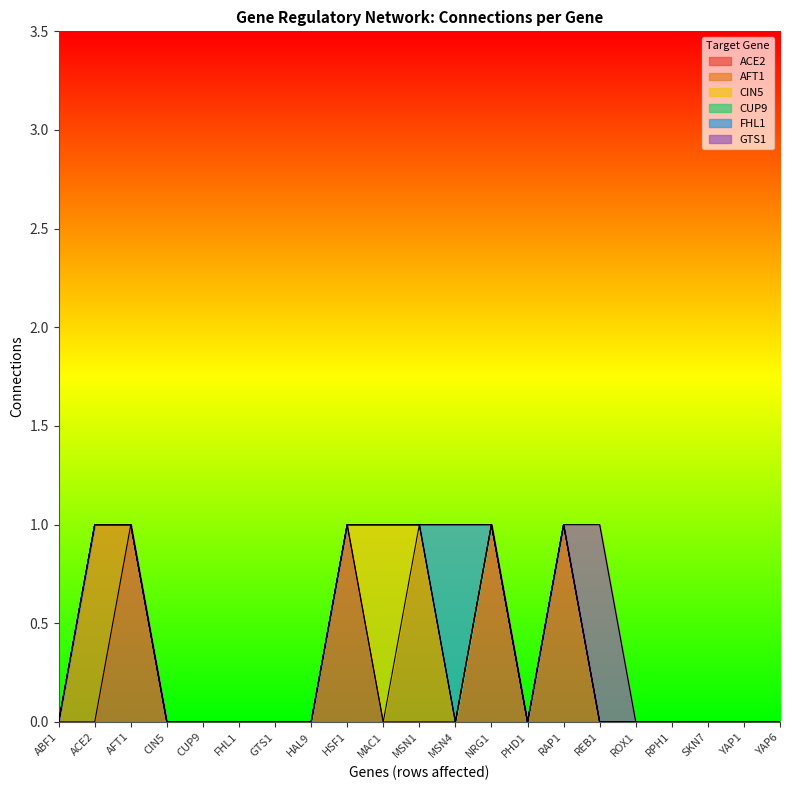

Which series changed the most between GTS1 and ROX1?

ACE2